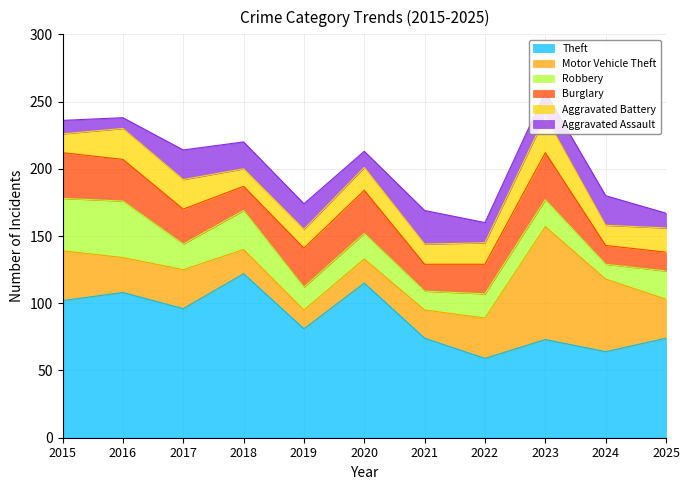

How many interior local valleys does the Motor Vehicle Theft series have?

2